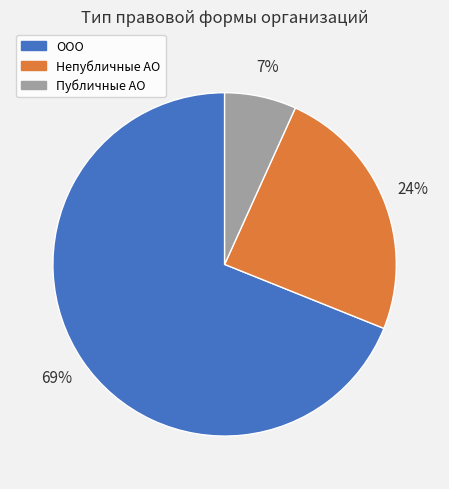

Which slice represents more than half of the pie?

ООО